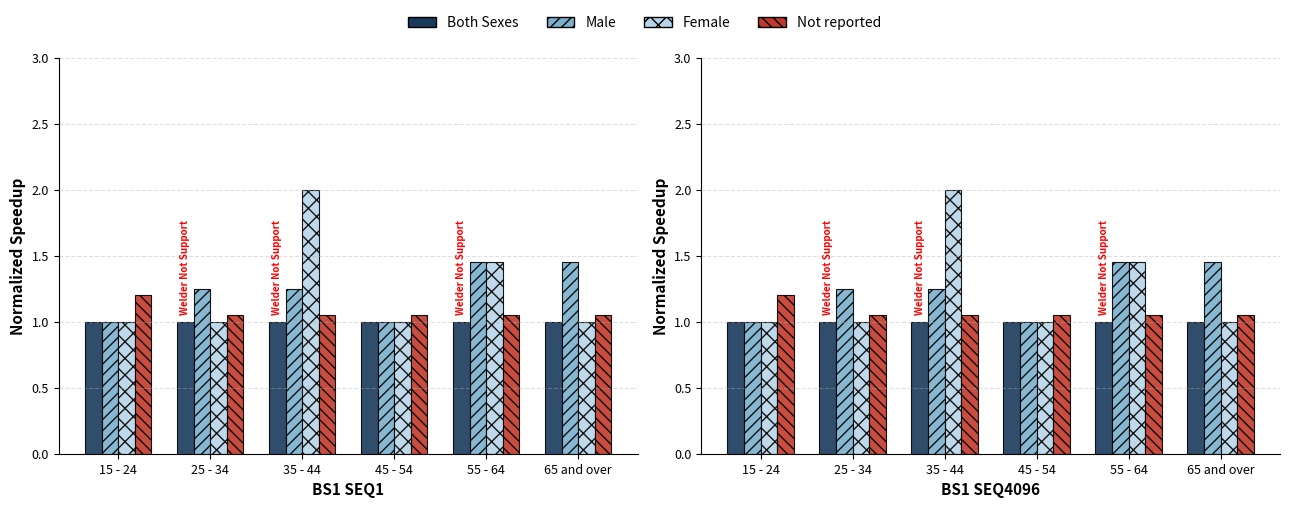

What is the approximate value of Both Sexes at 15 - 24?

1.0